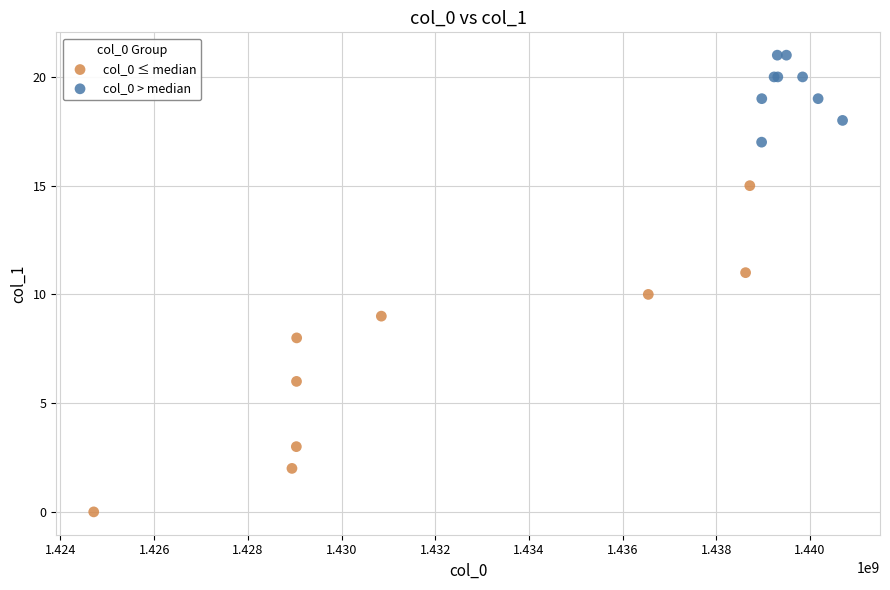

Which series has the largest Y range (max minus min)?

col_0 ≤ median